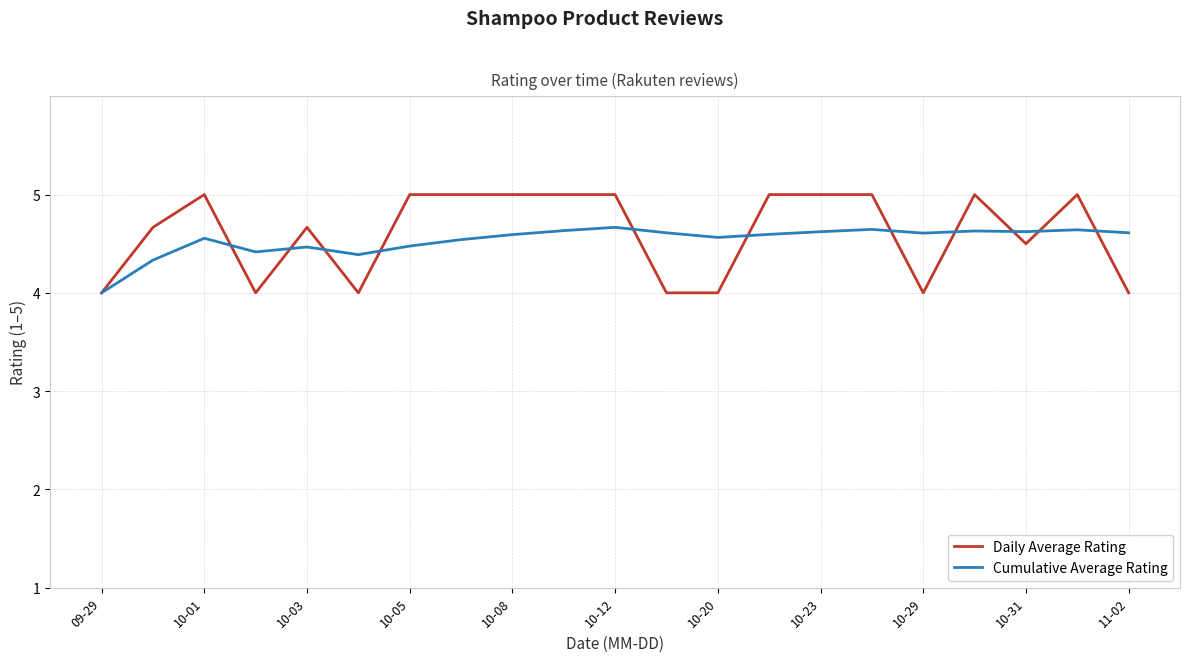

Rank the series by their maximum value, from highest to lowest.

Daily Average Rating, Cumulative Average Rating